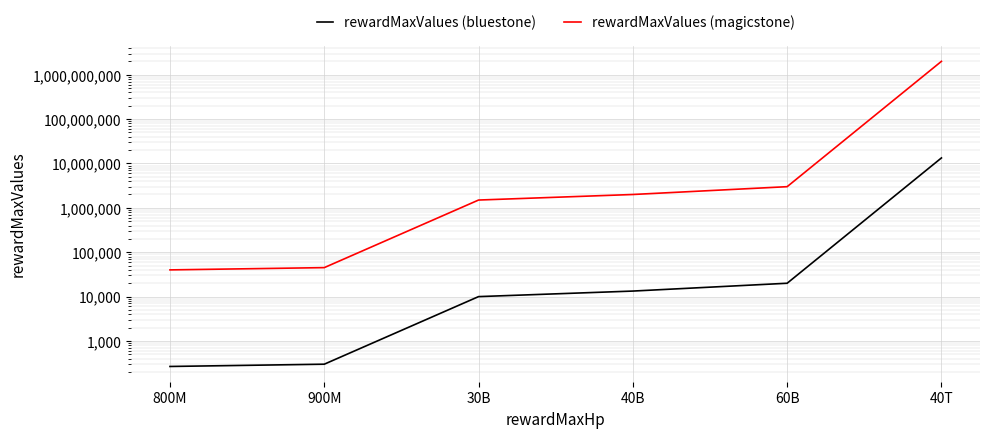

How many lines are shown in the chart?

2